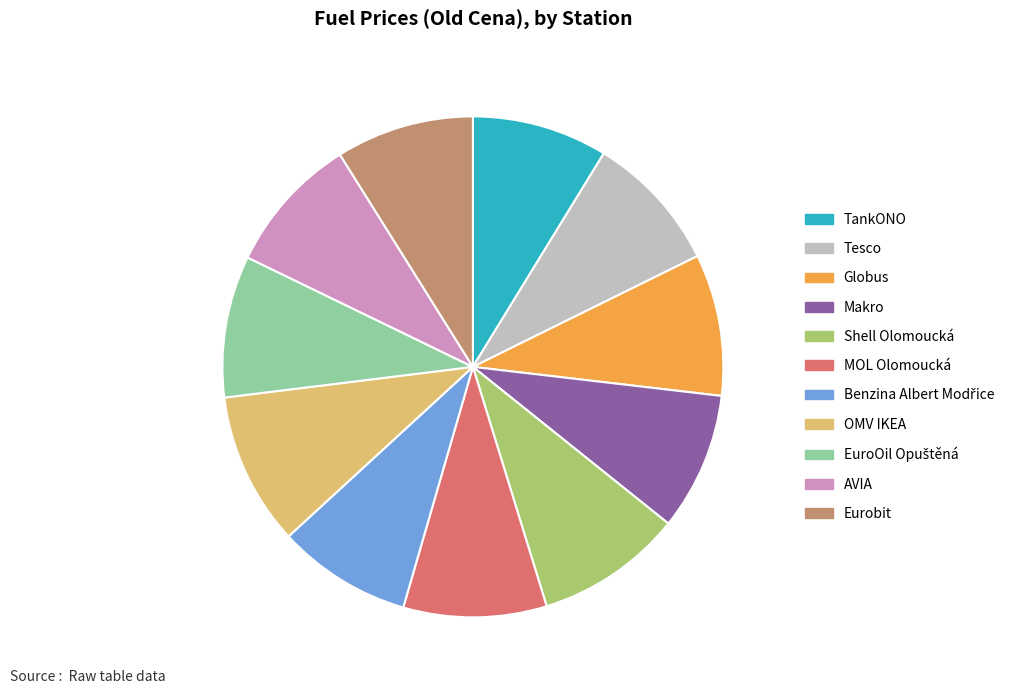

Is there any slice that represents more than half of the pie?

No